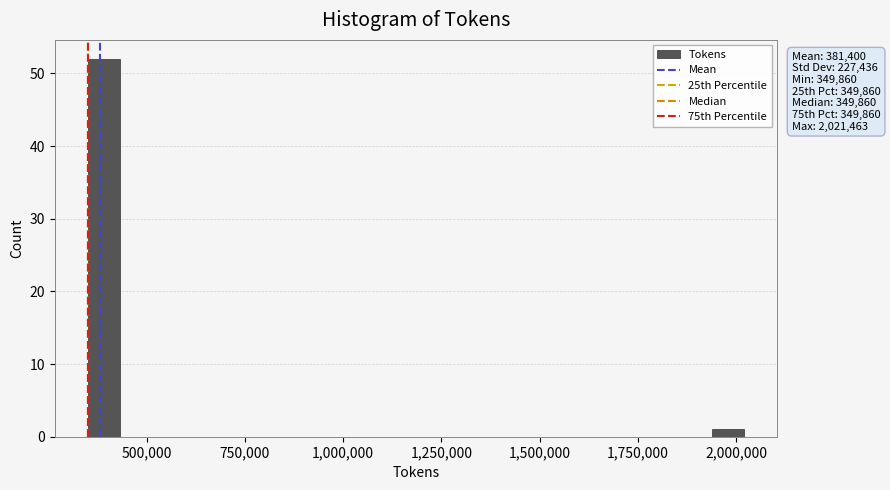

Around what value on the x-axis is the tallest bar? Give the approximate position of its centre, as read against the axis.

400000